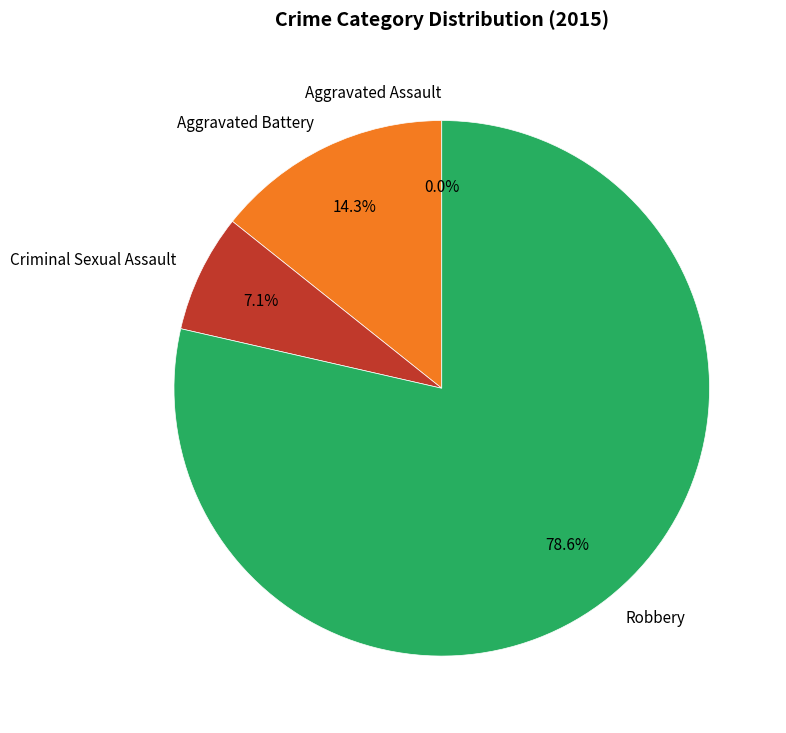

What is the majority slice?

Robbery